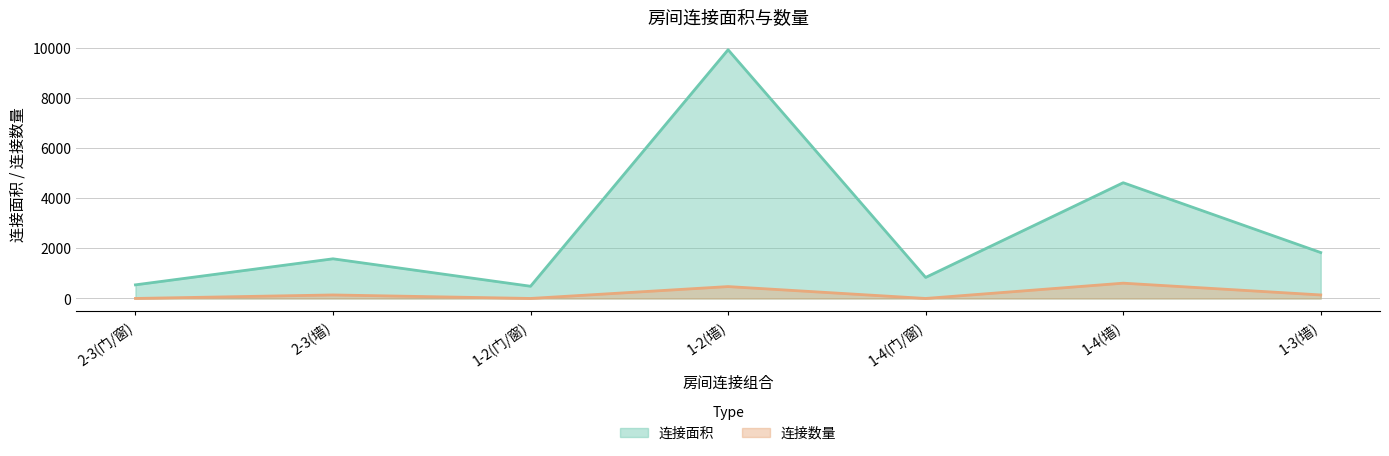

The value of 连接数量 at 1-4(门/窗) is 1. True or false?

True